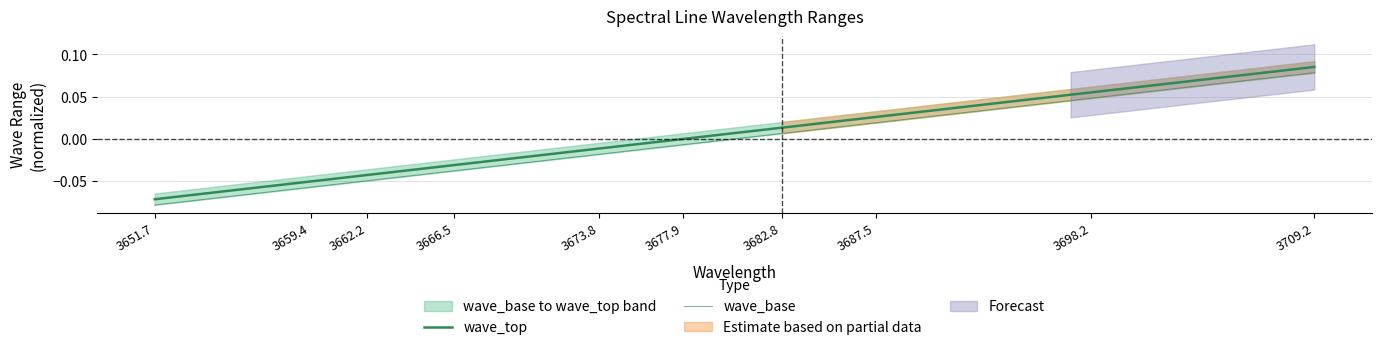

What is the minimum value for wave_base?

-0.1